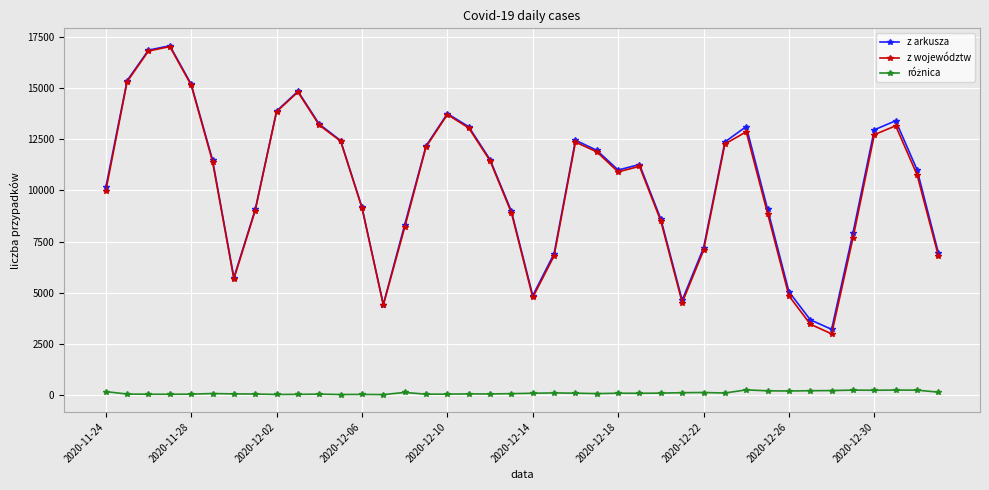

What is the smallest value displayed?

25